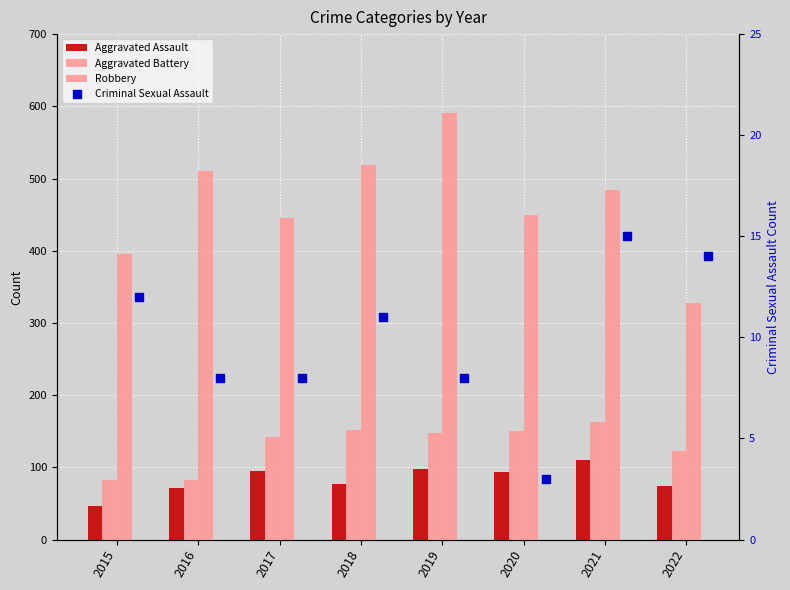

Is the value of Criminal Sexual Assault at 2021 greater than the value of Aggravated Battery at 2018?

No